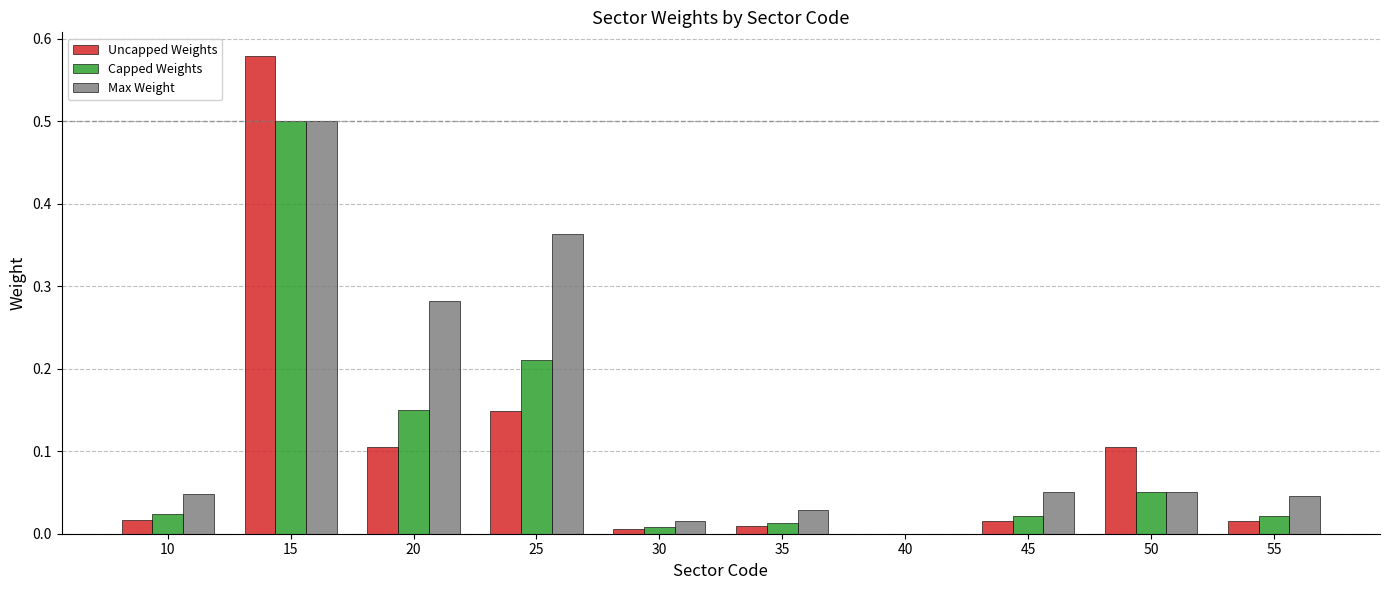

At which label does Capped Weights reach its peak?

15